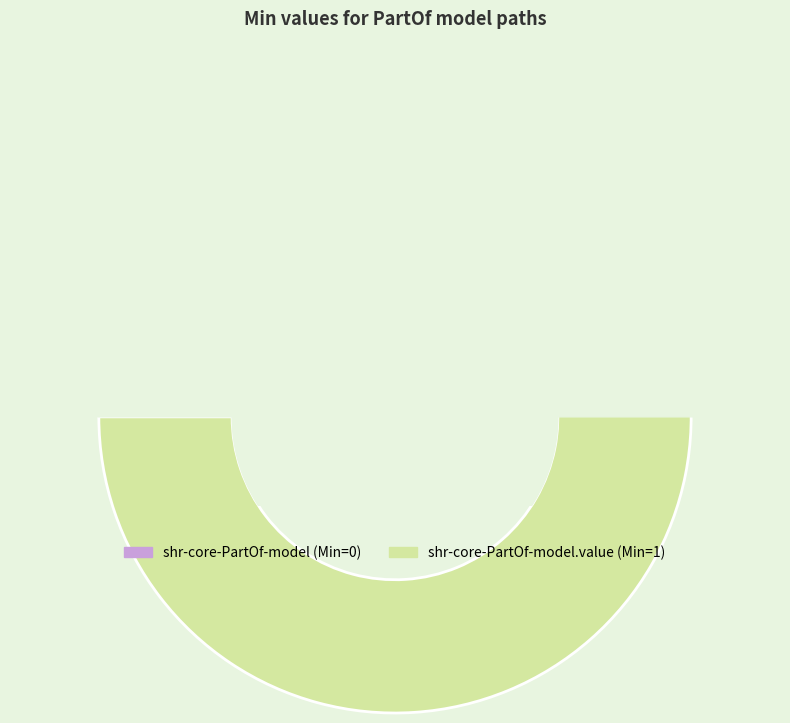

What is the change in value from shr-core-PartOf-model to shr-core-PartOf-model.value?

+1